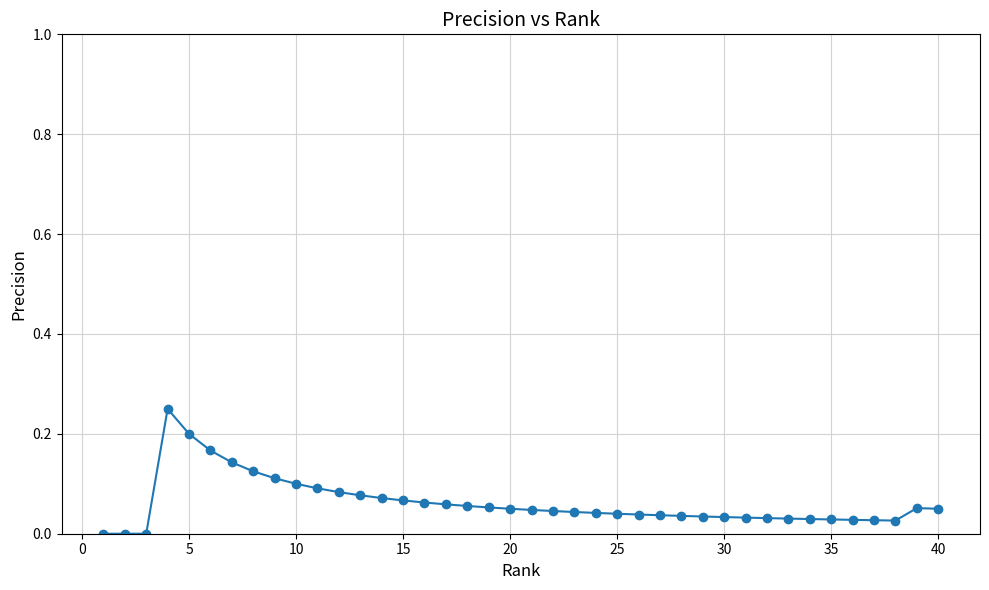

True or false: there are more than 1 points higher than both neighbors.

True